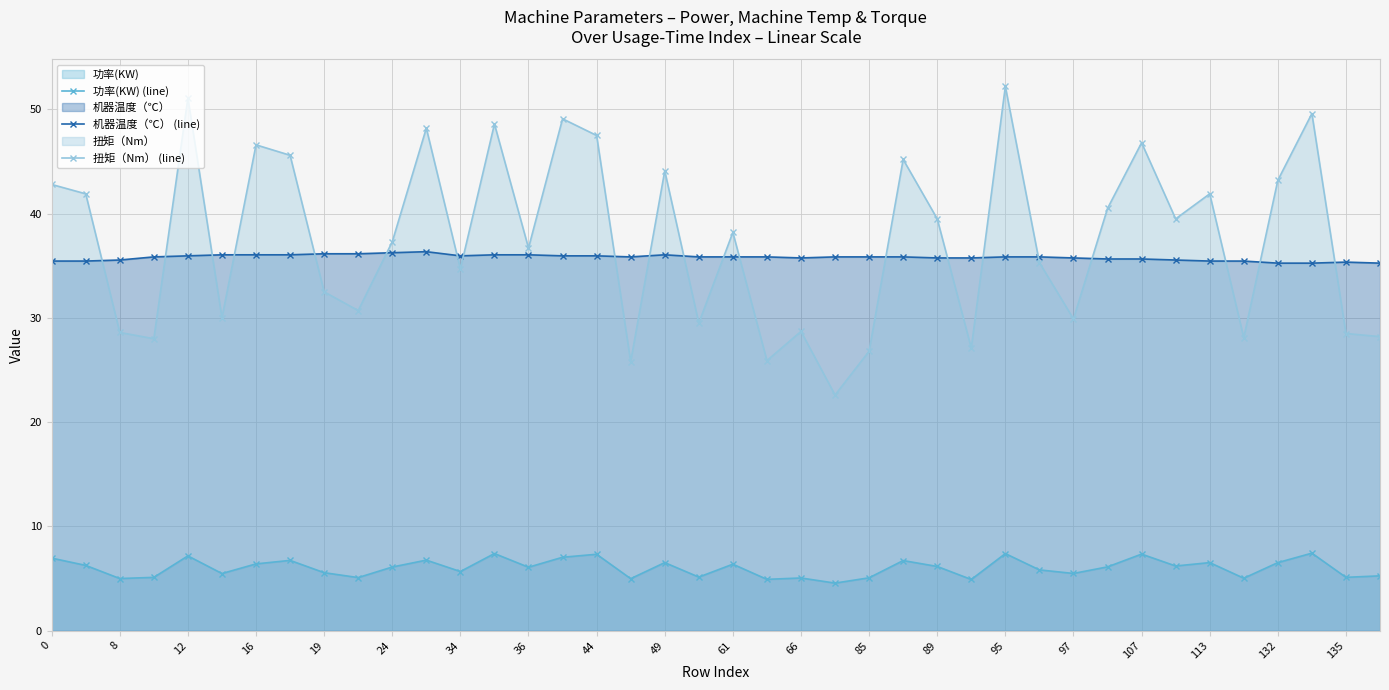

How many data points in 扭矩（Nm） (line) are above 38?

20